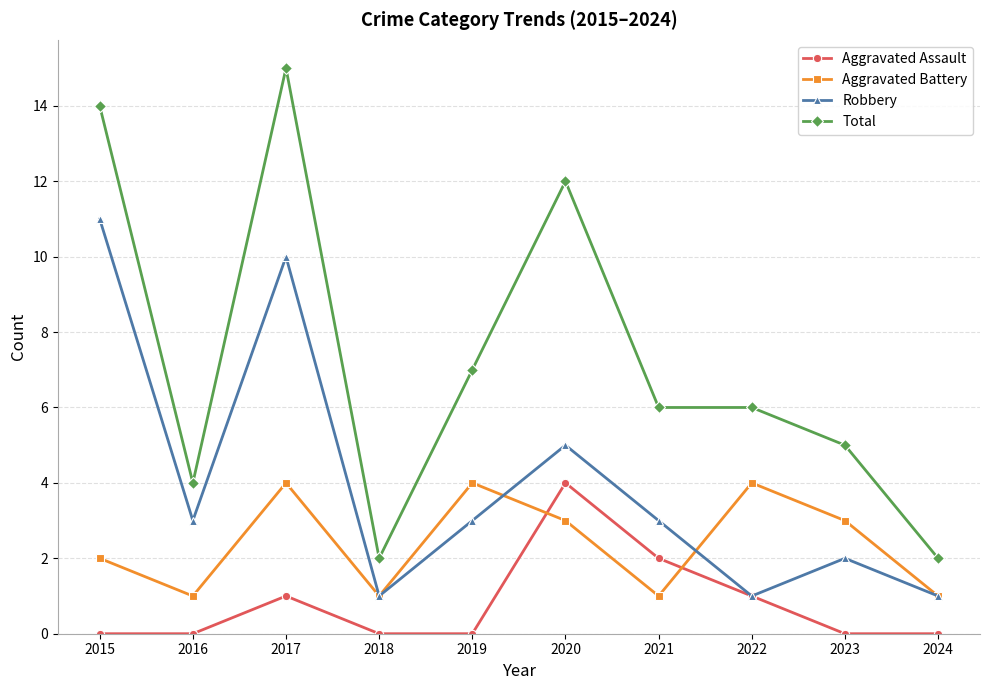

Reading right to left, what are all the values shown in this chart?

Aggravated Assault: 0	0	1	2	4	0	0	1	0	0
Aggravated Battery: 1	3	4	1	3	4	1	4	1	2
Robbery: 1	2	1	3	5	3	1	10	3	11
Total: 2	5	6	6	12	7	2	15	4	14